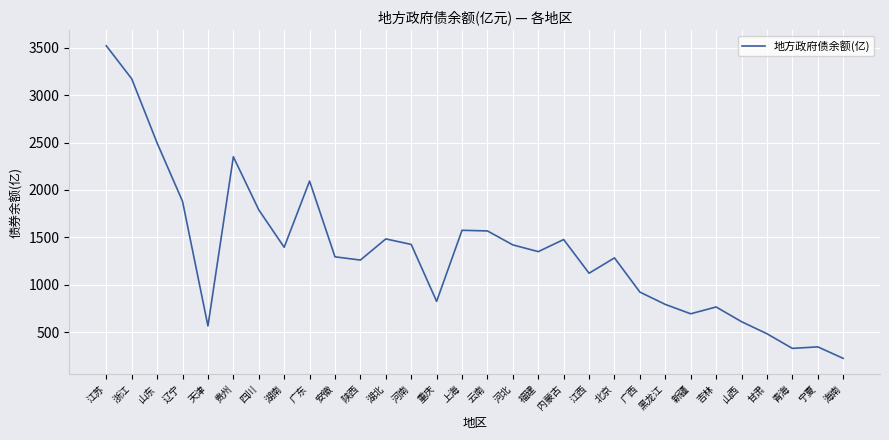

What is the difference between the values at 山西 and 浙江?

2562.7